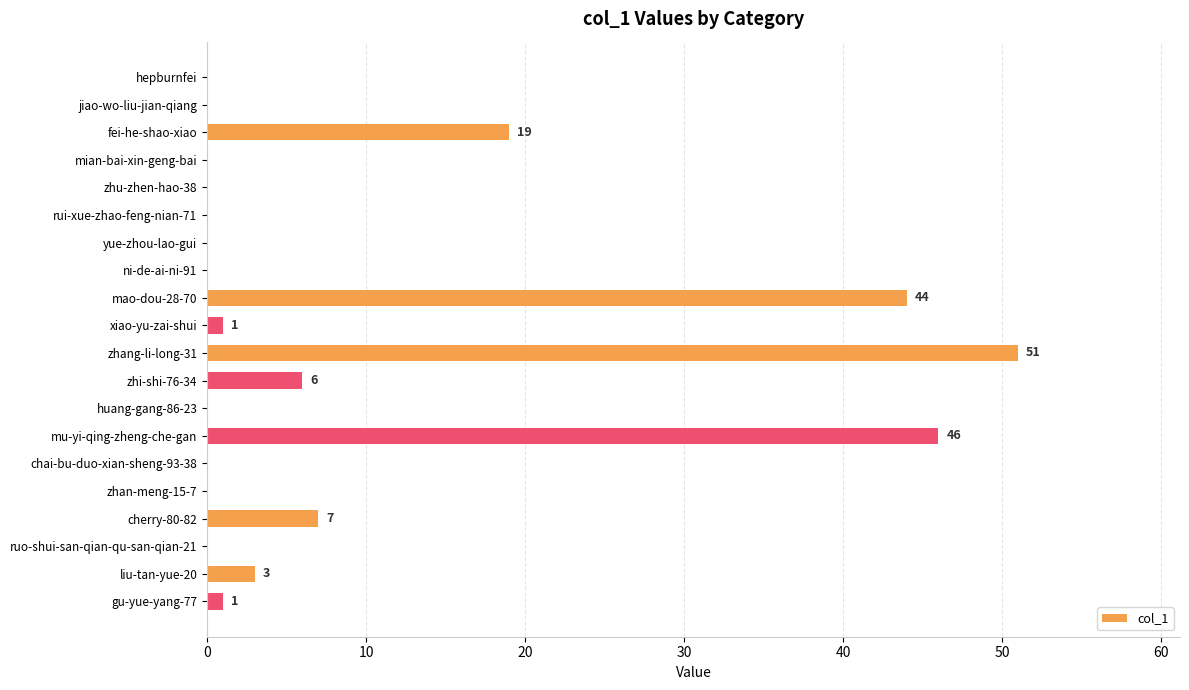

At which label is the value closest to 25?

fei-he-shao-xiao